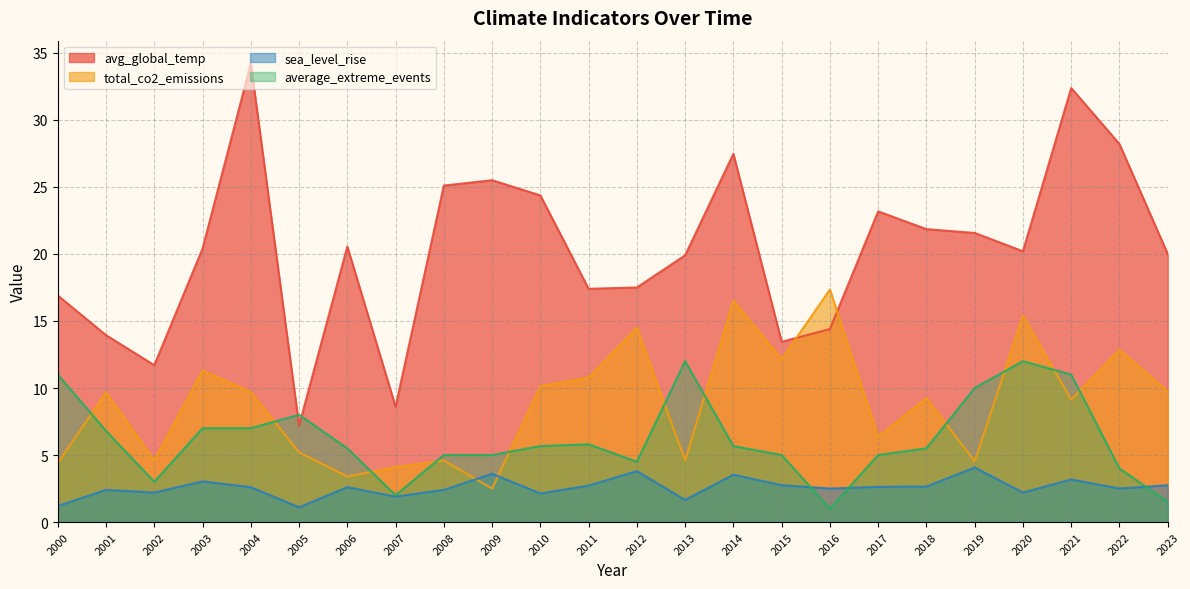

True or false: avg_global_temp has more than 1 points higher than both neighbors.

True